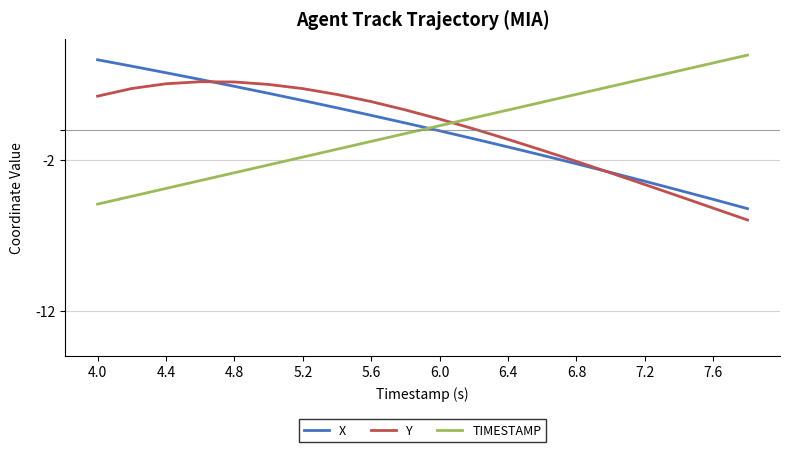

What is the lowest value of the TIMESTAMP series?

-4.9